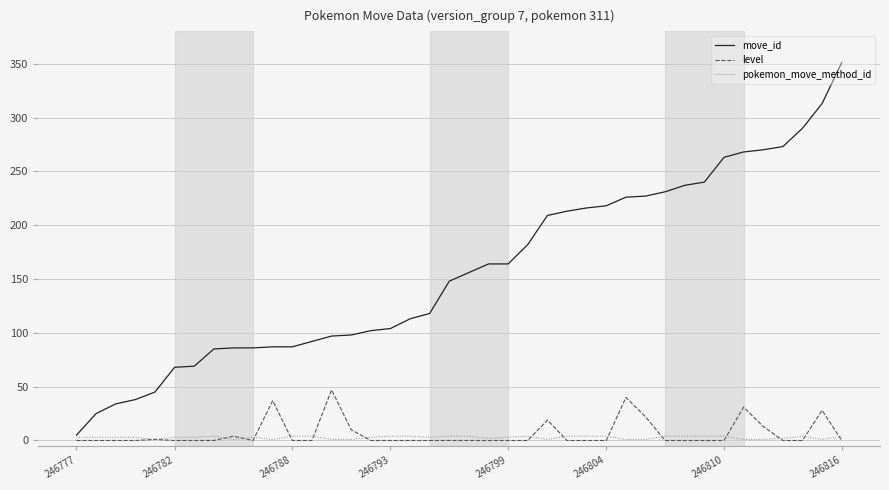

List the series in order of their peak value, lowest first.

pokemon_move_method_id, level, move_id